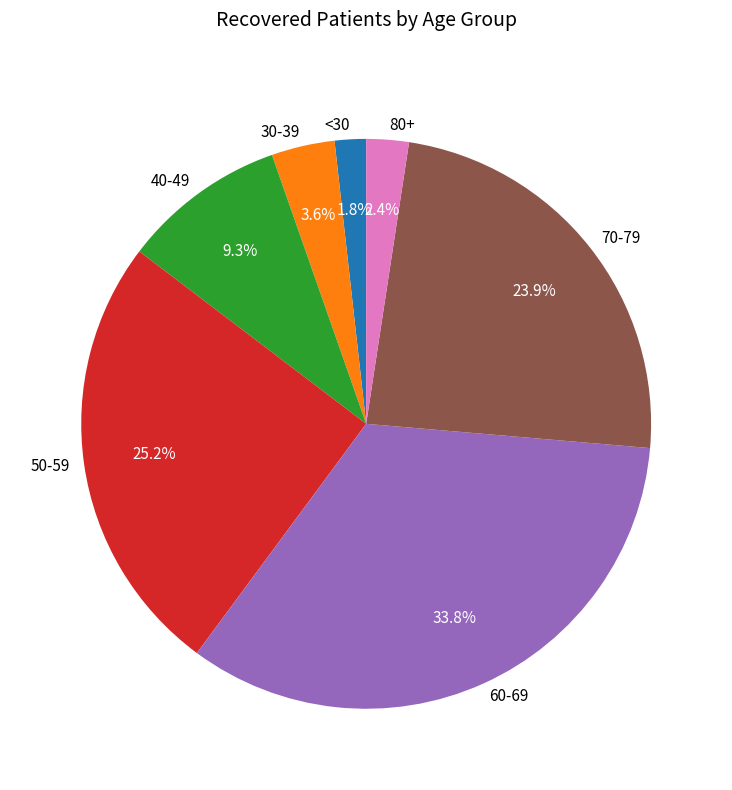

How much of the chart is everything except 30-39?

96.4%